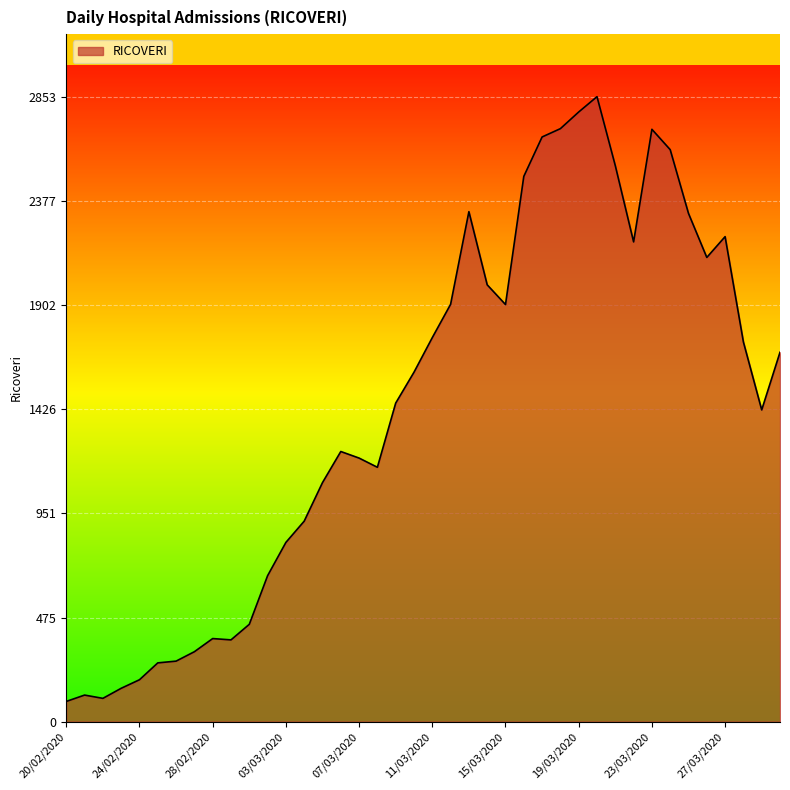

What is the smallest value displayed?

92